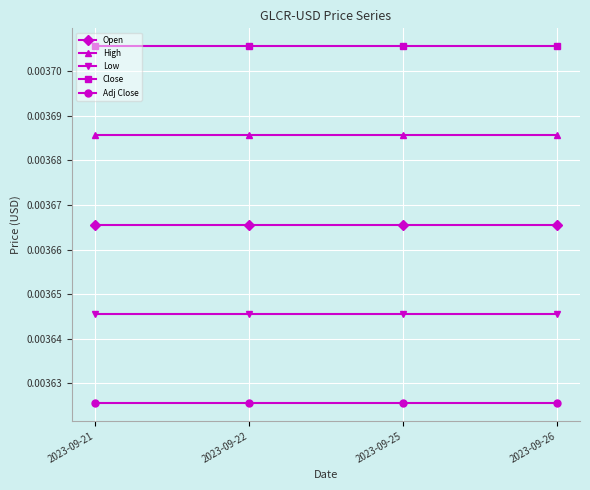

True or false: Adj Close has more than 1 points higher than both neighbors.

False